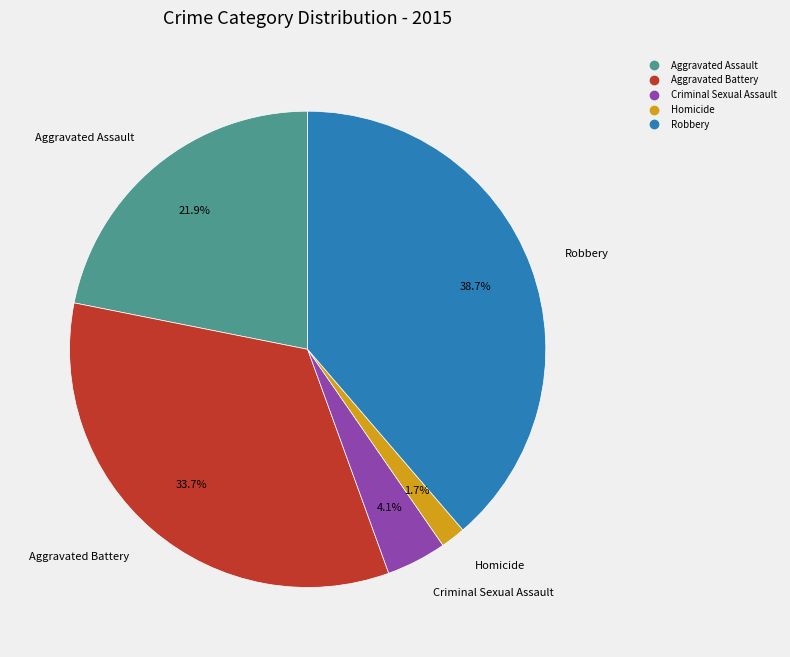

Is it true that Aggravated Assault is 33% of the pie?

False